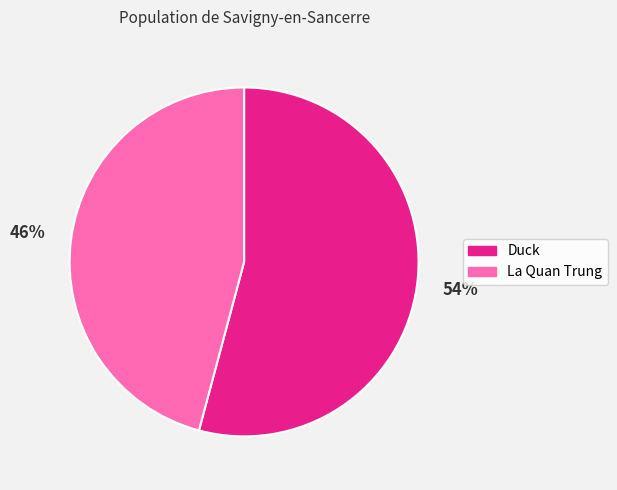

Is there any slice that represents more than half of the pie?

Yes